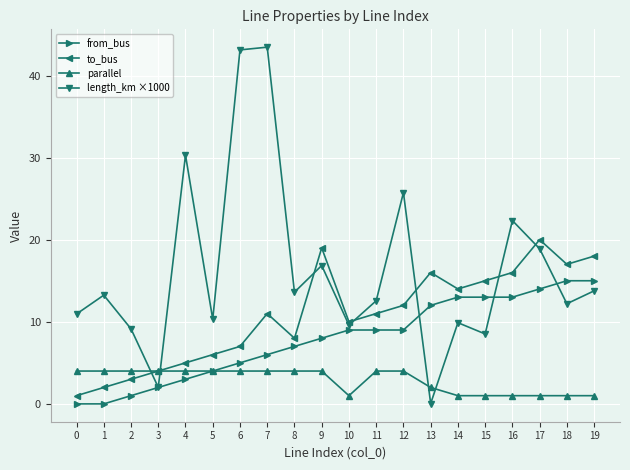

Count the parallel values in the range 1 to 4.

20